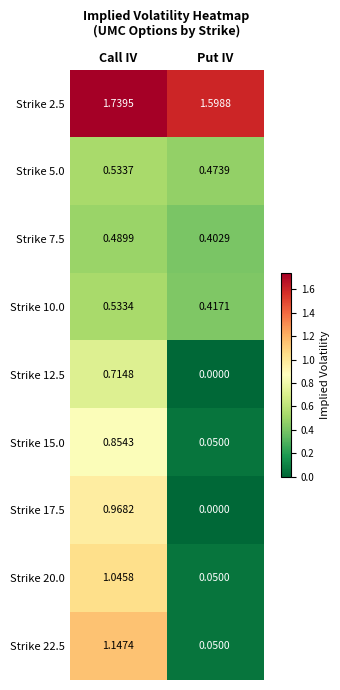

At which label is Strike 2.5 closest to 1?

Put IV